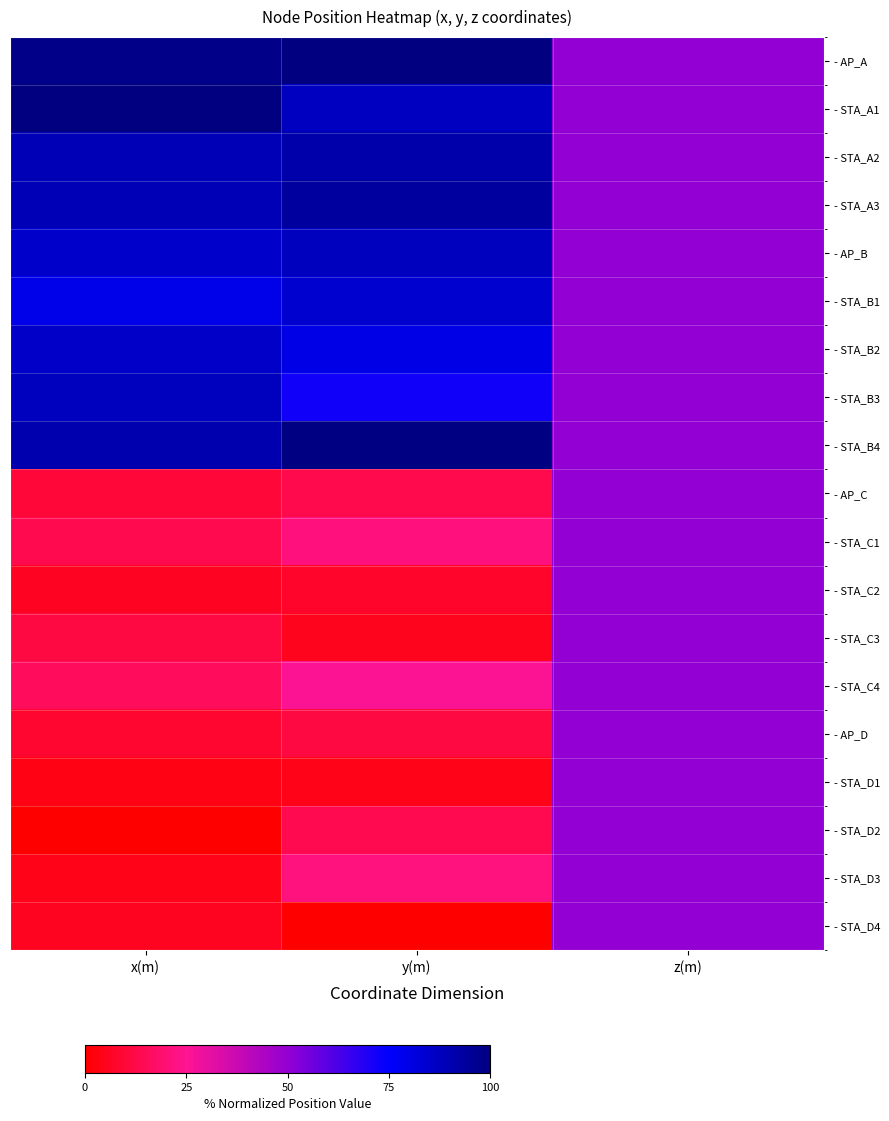

Count the number of data series in this chart.

19